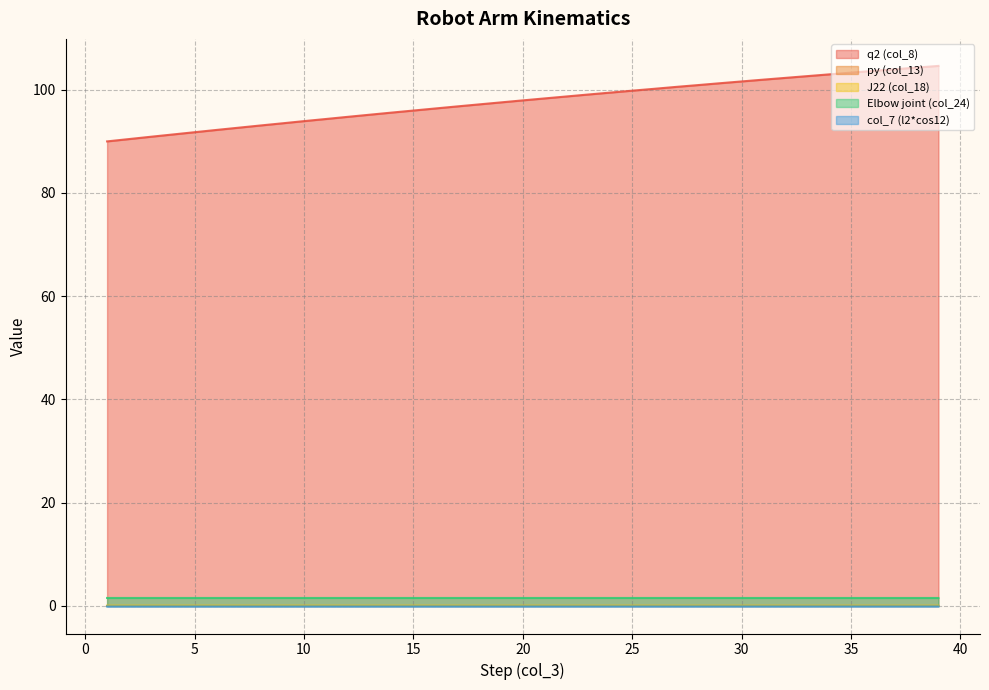

True or false: Elbow joint (col_24) and col_7 (l2*cos12) intersect in this chart.

False